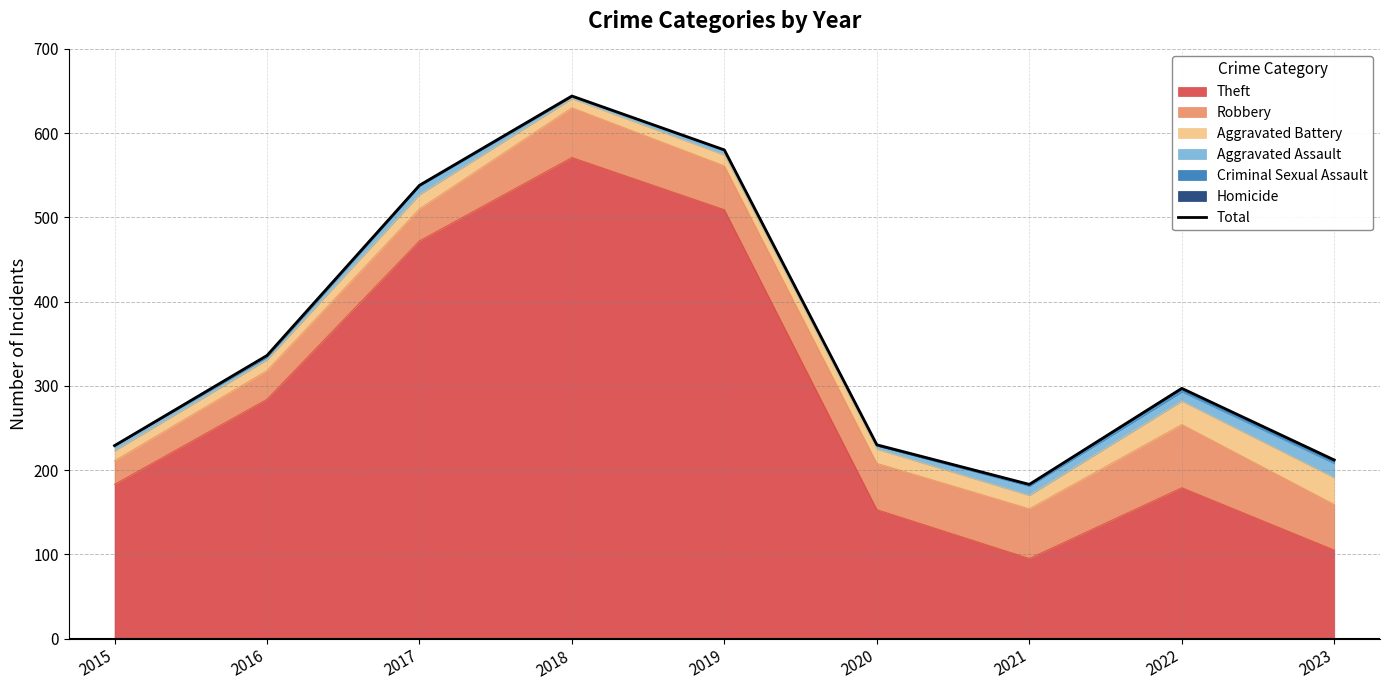

Reading left to right, extract all data points from this chart.

2015=229	2016=336	2017=538	2018=644	2019=580	2020=230	2021=183	2022=297	2023=212